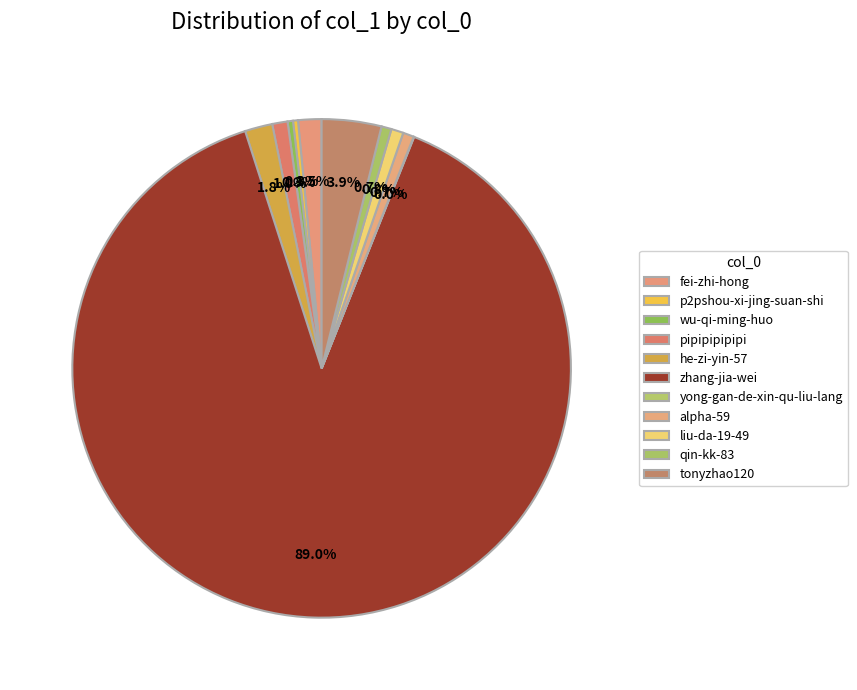

Which slice is the smallest?

yong-gan-de-xin-qu-liu-lang